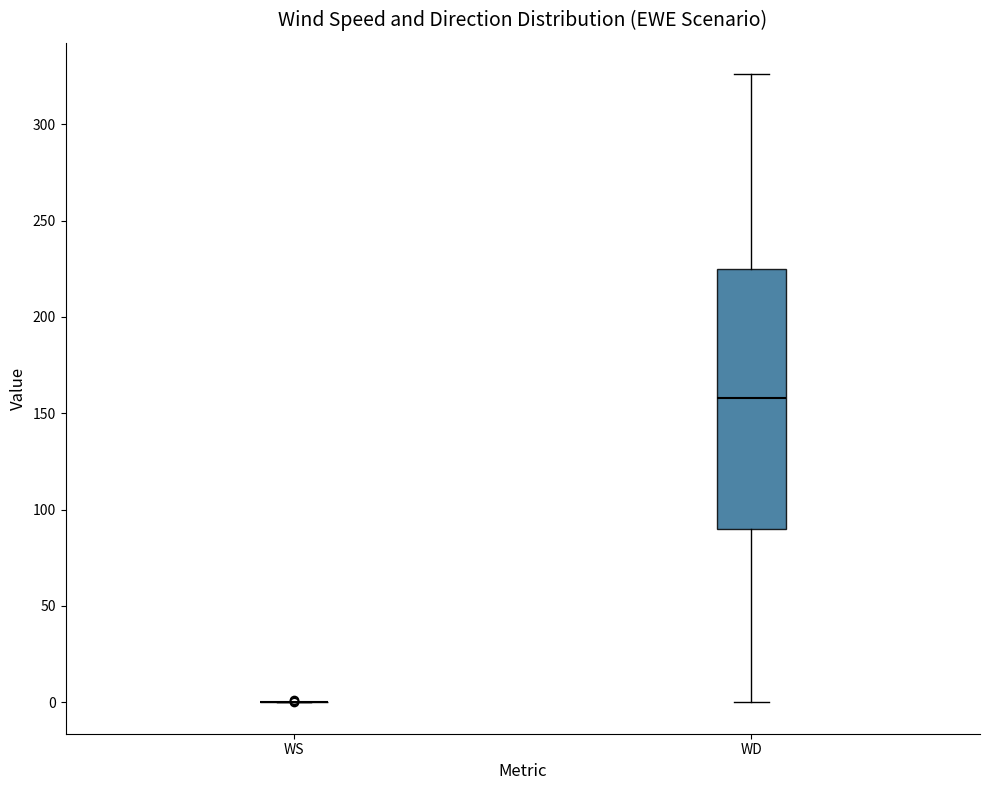

Comparing the boxes themselves (not the whiskers), which one is the tallest?

WD